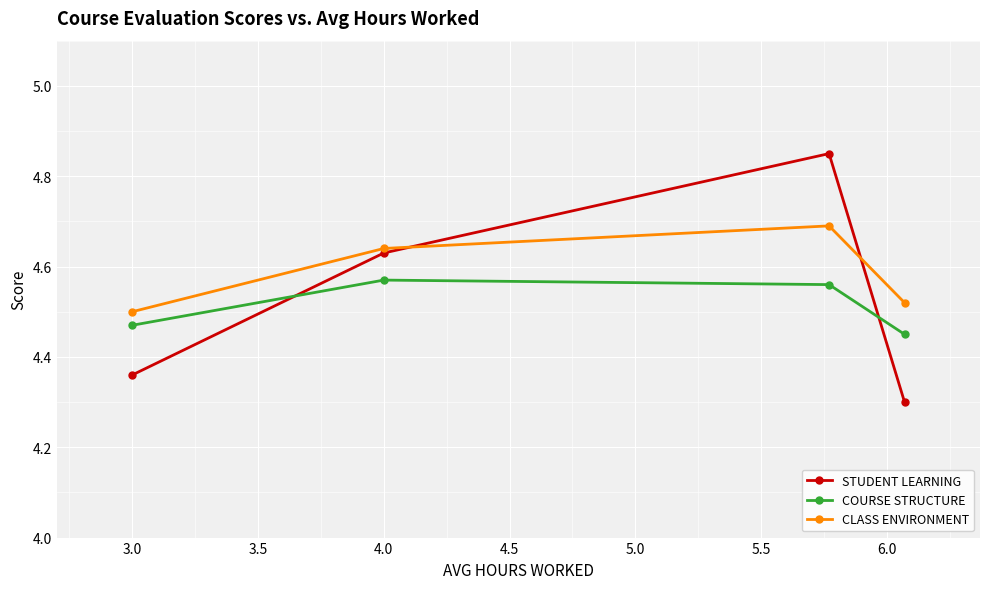

What is the smallest value displayed?

4.3